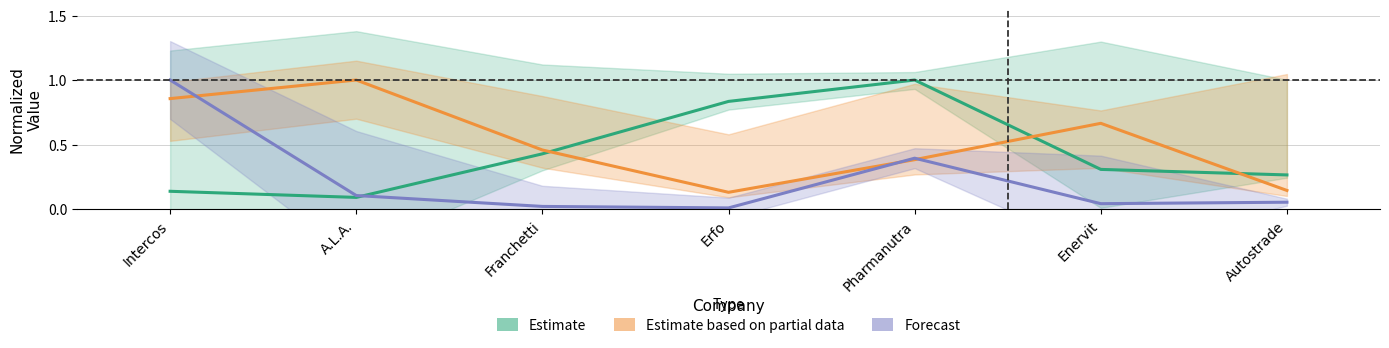

Reading left to right, list all the values displayed in this chart.

Estimate: Intercos=0.1	A.L.A.=0.1	Franchetti=0.4	Erfo=0.8	Pharmanutra=1.0	Enervit=0.3	Autostrade=0.3
Estimate based on partial data: Intercos=0.9	A.L.A.=1.0	Franchetti=0.5	Erfo=0.1	Pharmanutra=0.4	Enervit=0.7	Autostrade=0.1
Forecast: Intercos=1.0	A.L.A.=0.1	Franchetti=0.0	Erfo=0.0	Pharmanutra=0.4	Enervit=0.0	Autostrade=0.1